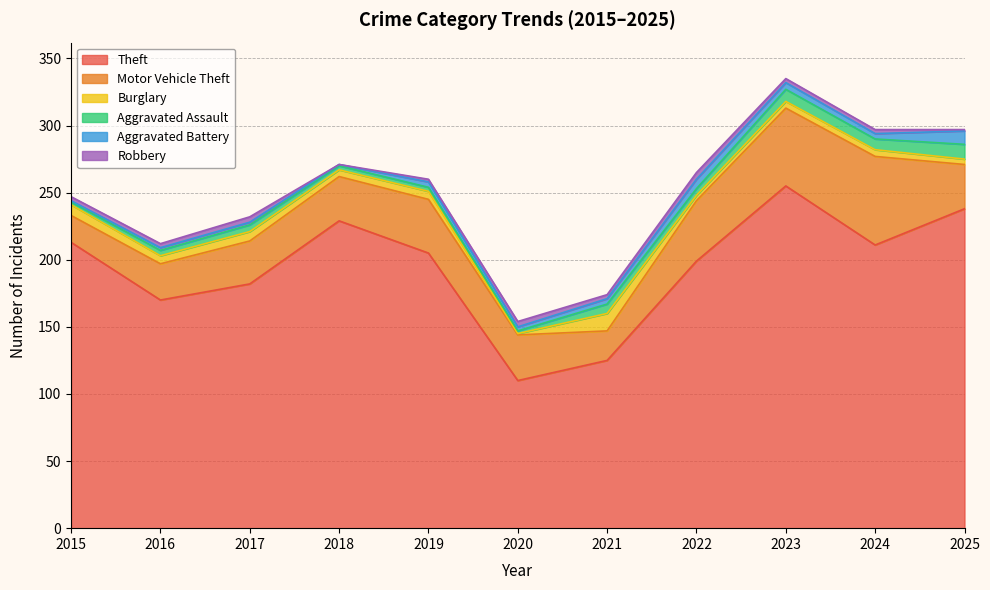

What is the difference between the Aggravated Assault values at 2025 and 2015?

9